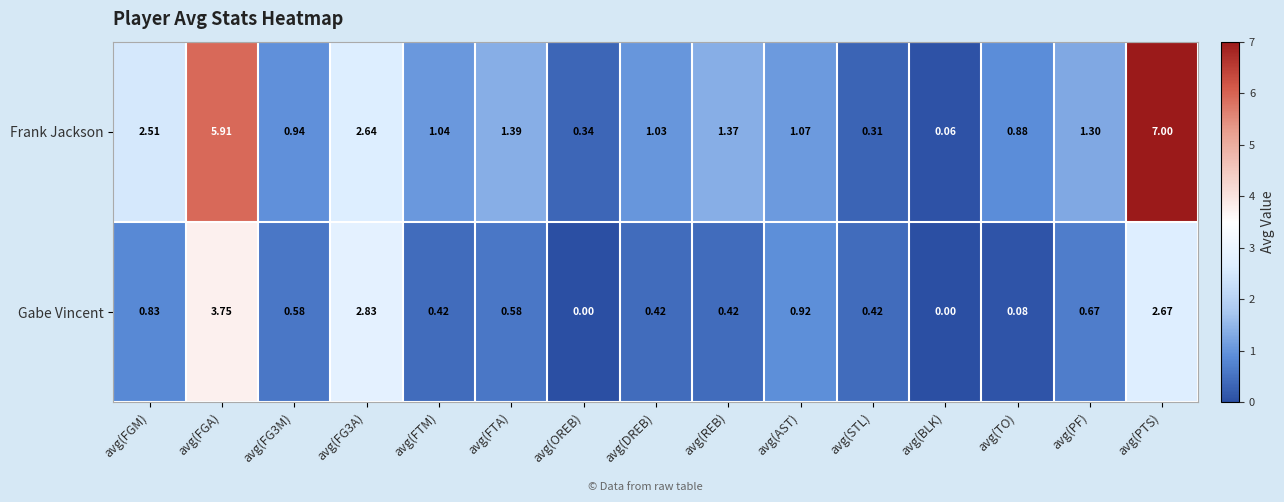

List the series in order of their overall mean, highest first.

Frank Jackson, Gabe Vincent